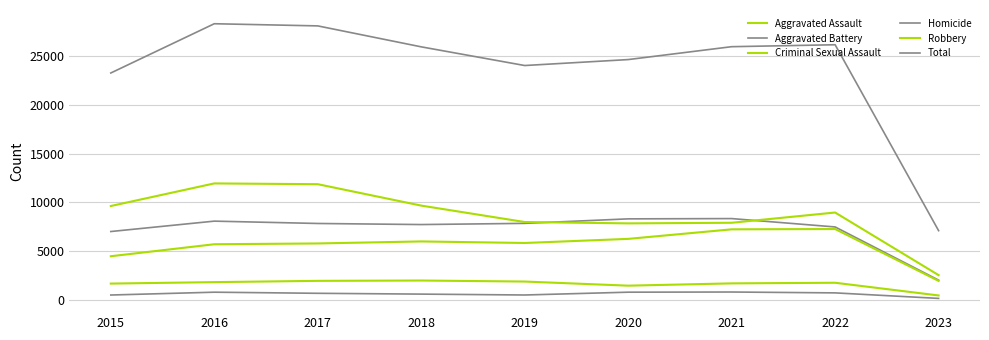

Reading left to right, what are all the values shown in this chart?

Aggravated Assault: 2015=4480	2016=5712	2017=5793	2018=6001	2019=5841	2020=6263	2021=7243	2022=7274	2023=1946
Aggravated Battery: 2015=7018	2016=8085	2017=7845	2018=7734	2019=7857	2020=8319	2021=8348	2022=7488	2023=2025
Criminal Sexual Assault: 2015=1671	2016=1820	2017=1951	2018=1985	2019=1880	2020=1457	2021=1692	2022=1756	2023=450
Homicide: 2015=496	2016=786	2017=672	2018=589	2019=498	2020=787	2021=804	2022=715	2023=148
Robbery: 2015=9638	2016=11960	2017=11880	2018=9680	2019=7994	2020=7855	2021=7918	2022=8971	2023=2538
Total: 2015=23303	2016=28363	2017=28141	2018=25989	2019=24070	2020=24681	2021=26005	2022=26204	2023=7107